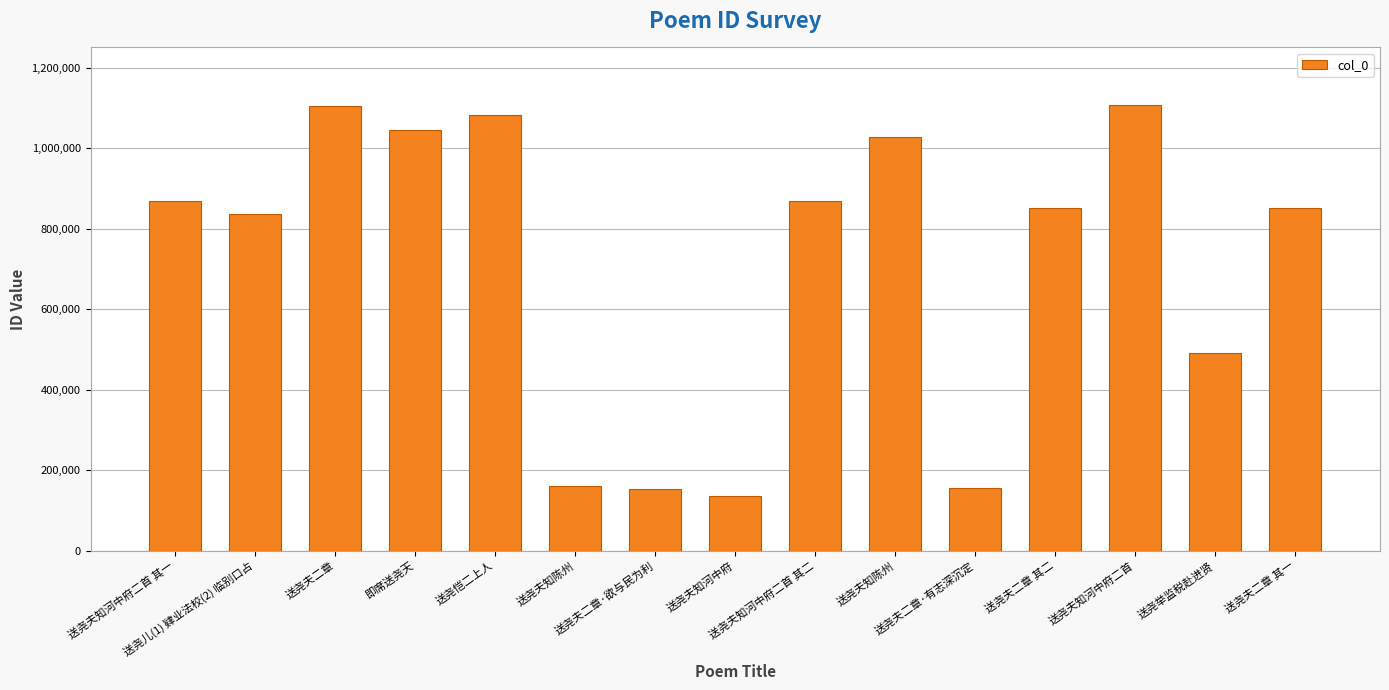

Where does the data first go above 852135?

送尧夫知河中府二首 其一